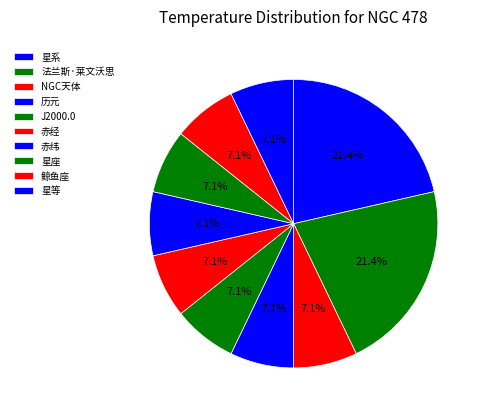

What percentage do 星等 and 法兰斯·莱文沃思 together represent?

28.6%